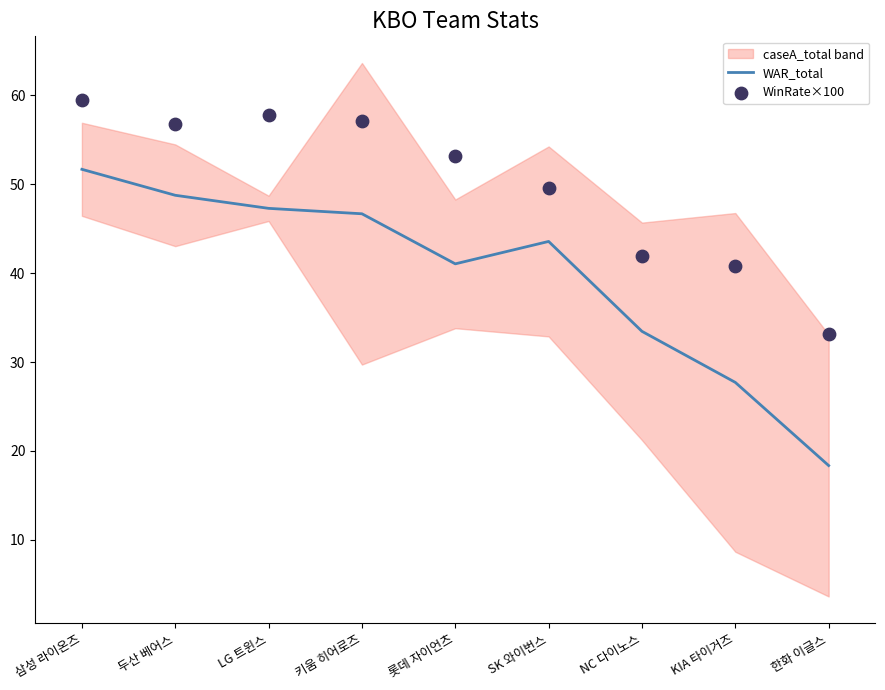

True or false: WAR_total has a value of 33.5 at NC 다이노스.

True